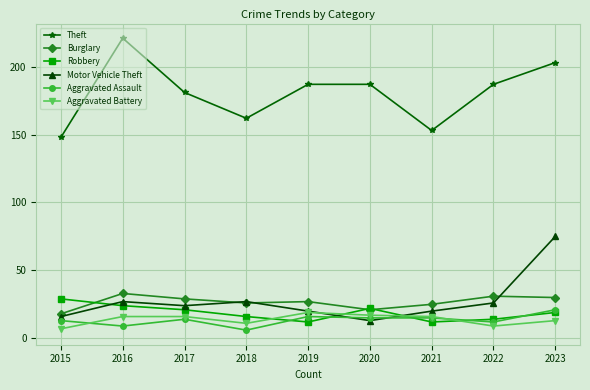

Reading left to right, extract all data points from this chart.

Theft: 148	221	181	162	187	187	153	187	203
Burglary: 18	33	29	26	27	21	25	31	30
Robbery: 29	24	21	16	12	22	12	14	19
Motor Vehicle Theft: 16	27	24	27	20	13	20	26	75
Aggravated Assault: 13	9	14	6	16	15	15	12	21
Aggravated Battery: 7	16	16	11	19	17	16	9	13